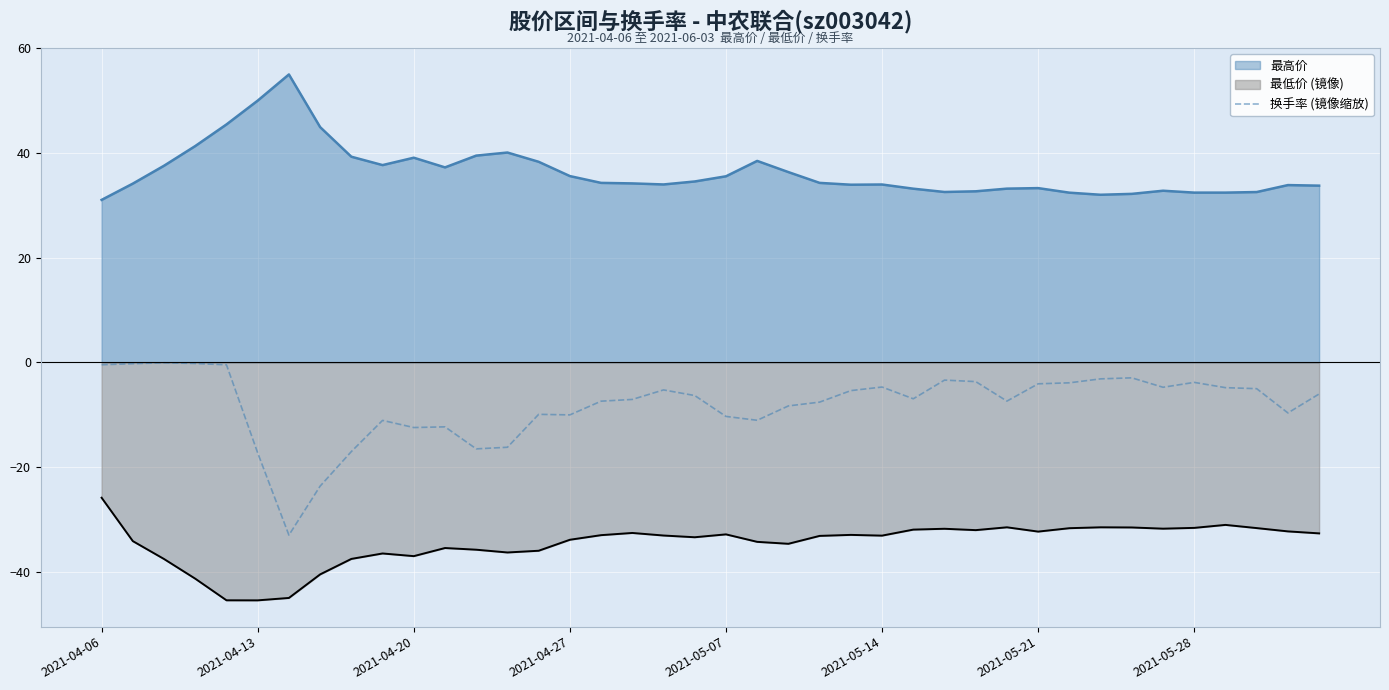

True or false: 最低价 (镜像) and 换手率 (镜像缩放) cross at least once.

False